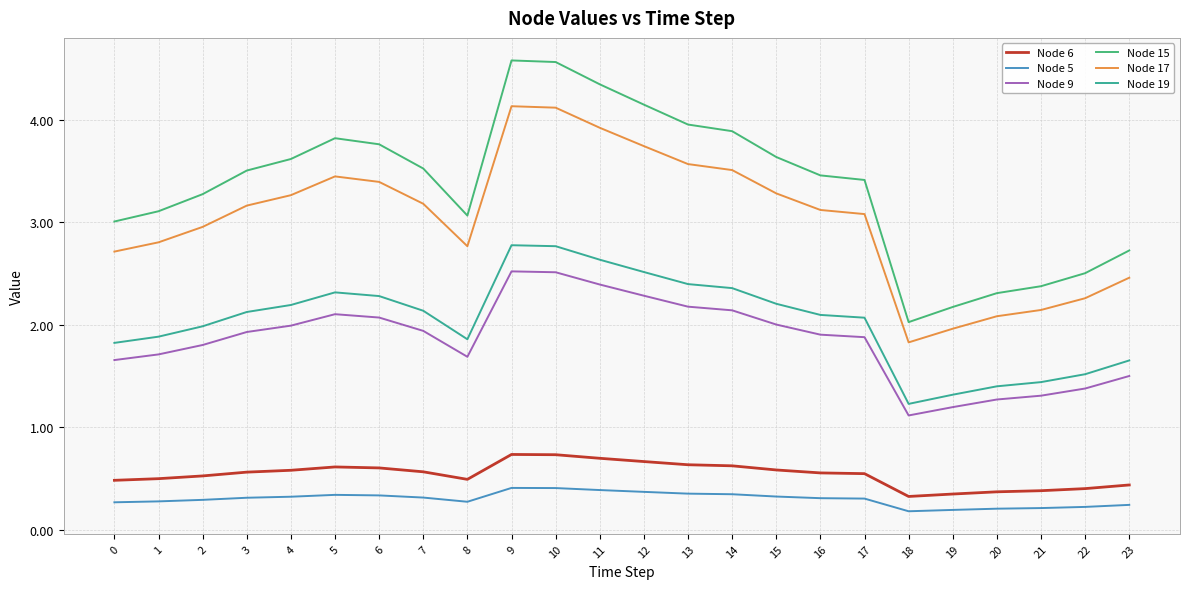

True or false: Node 15 has a value of 3.5 at 20.

False